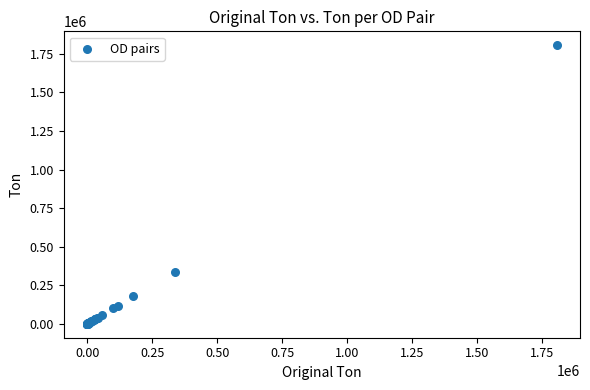

What Y value in the scatter plot is closest to 902957?

336231.9